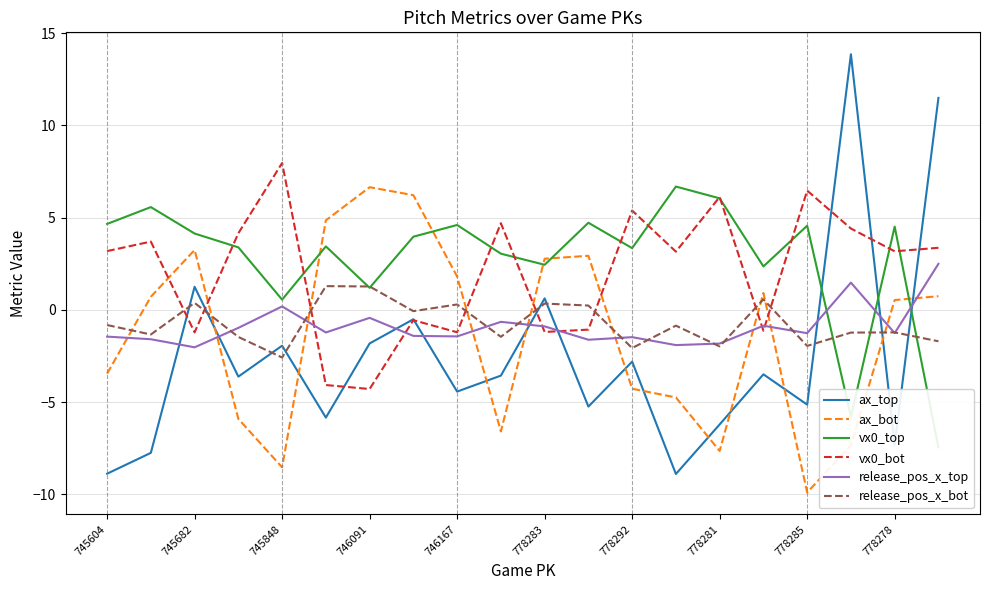

What is the minimum value for release_pos_x_bot?

-2.6